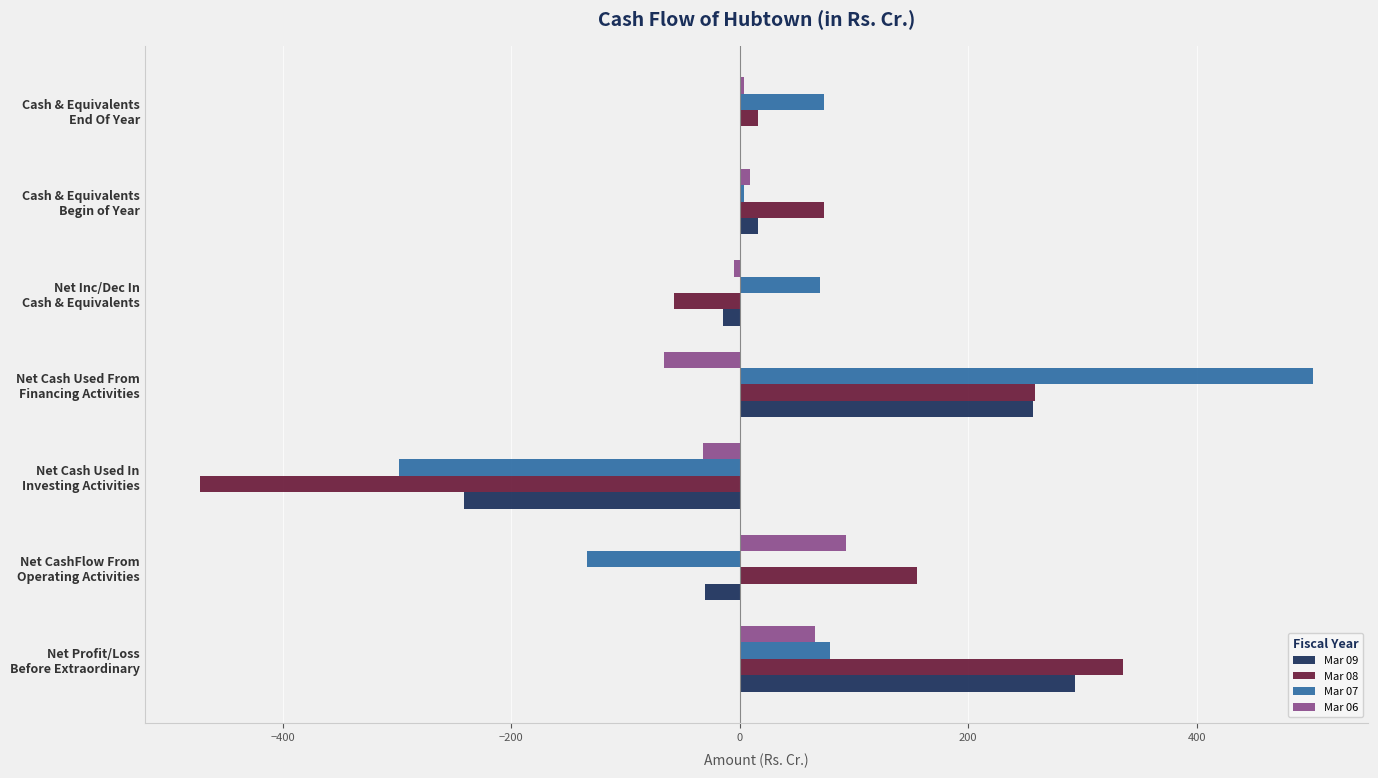

What is the maximum value shown in the chart?

501.6